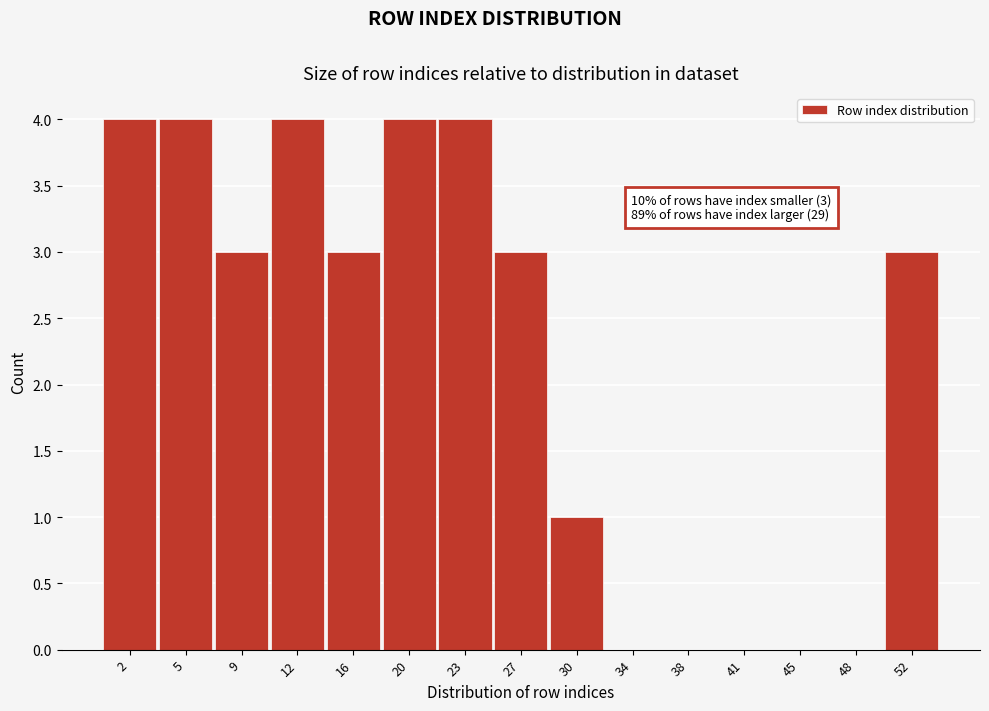

Reading right to left, list all the values displayed in this chart.

52=3	48=0	45=0	41=0	38=0	34=0	30=1	27=3	23=4	20=4	16=3	12=4	9=3	5=4	2=4